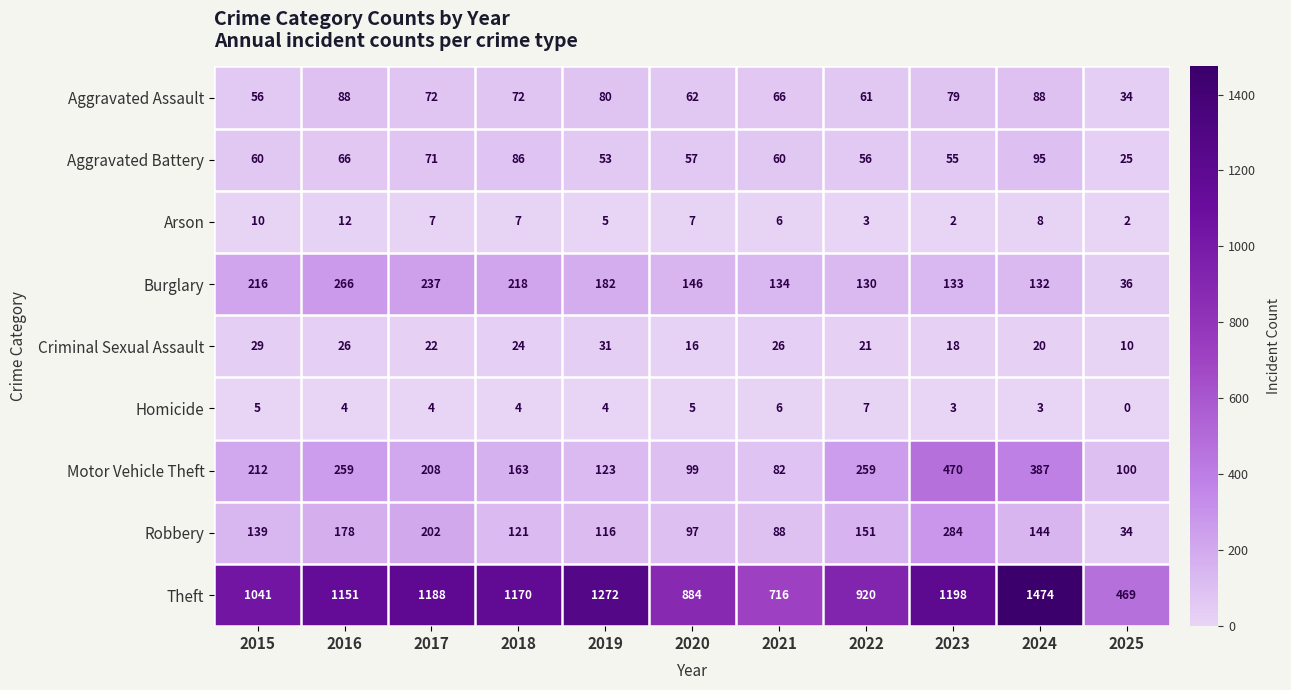

Which series has the largest total across all categories?

Theft